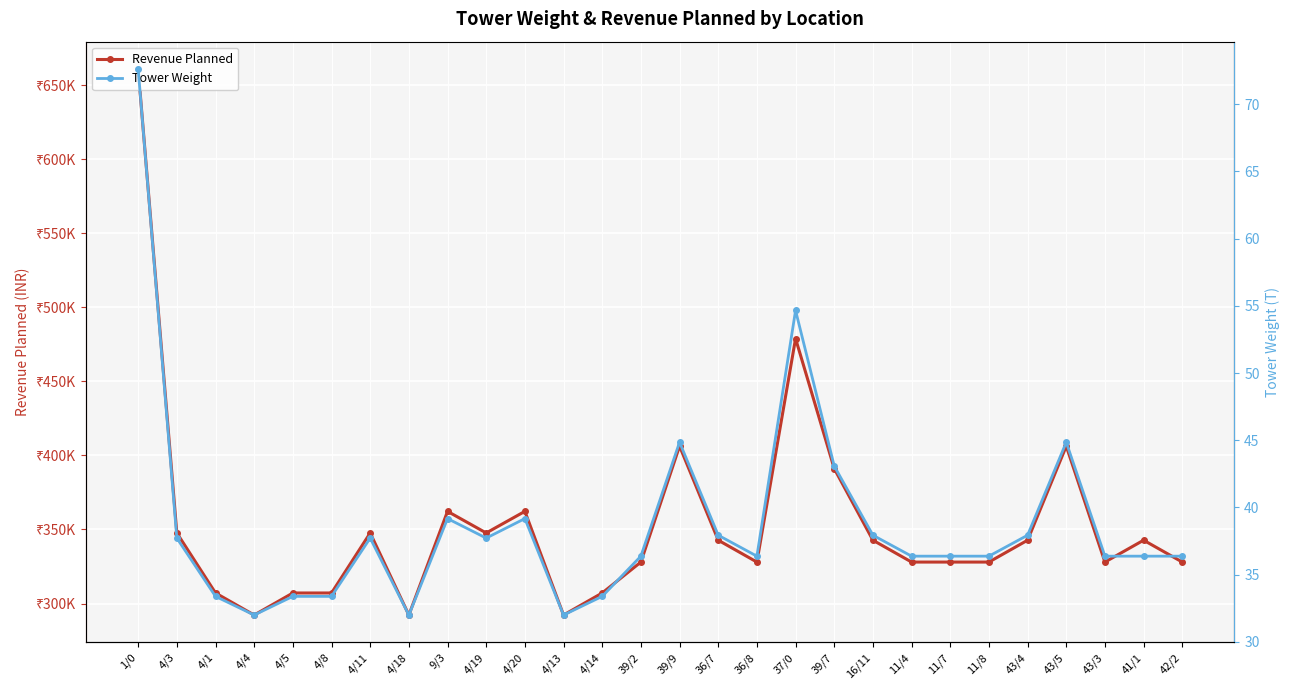

What position from the right is 39/9?

14